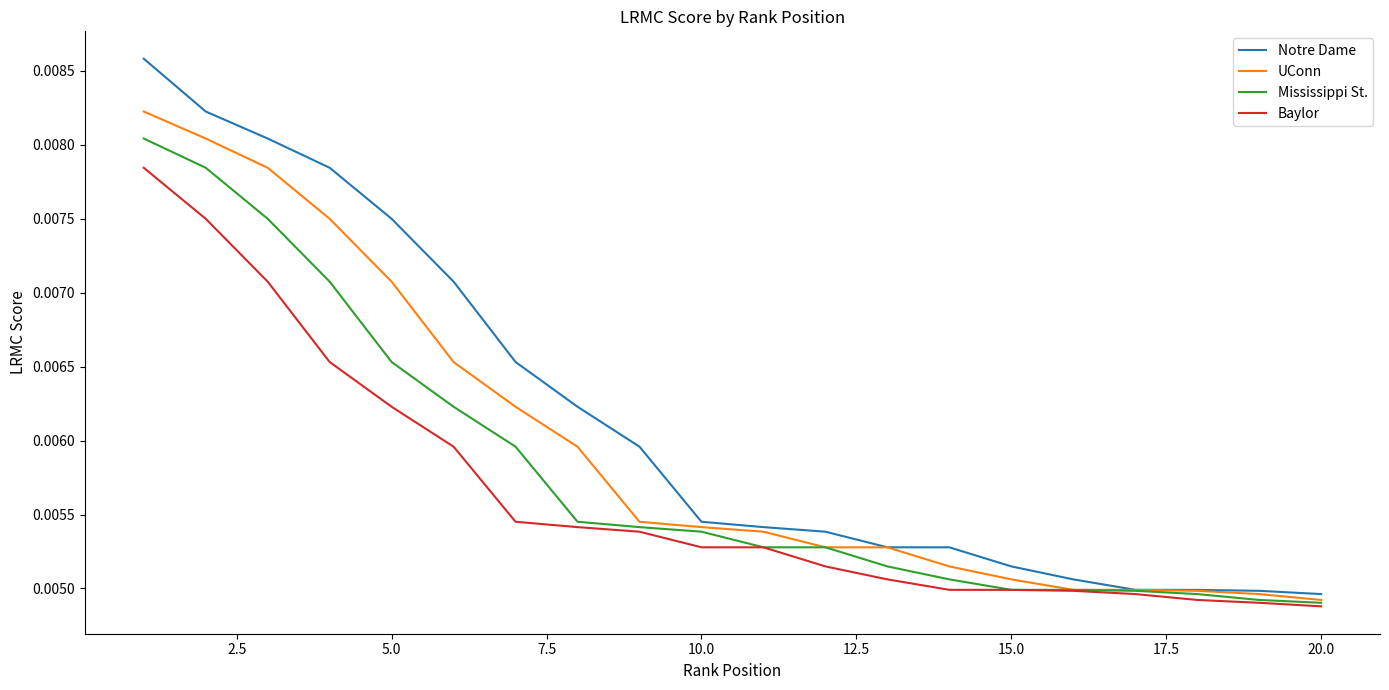

Which series has the largest total across all categories?

Notre Dame